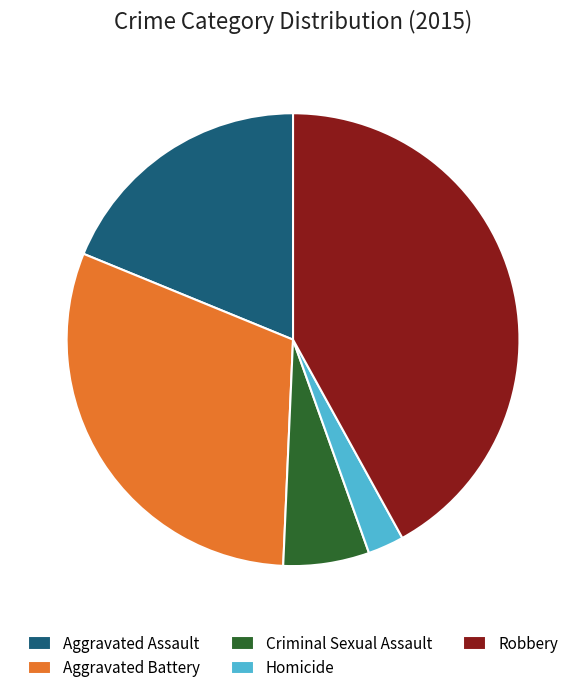

What is the ratio of the value at Aggravated Assault to the value at Aggravated Battery?

0.6